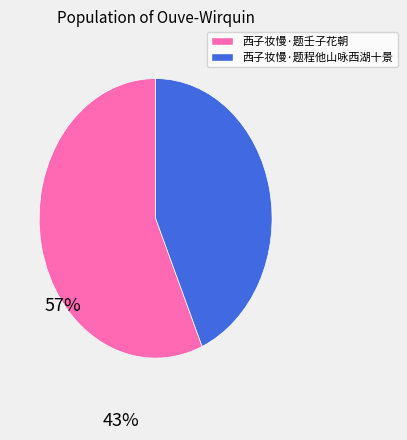

Which slice is the smallest?

西子妆慢·题程他山咏西湖十景